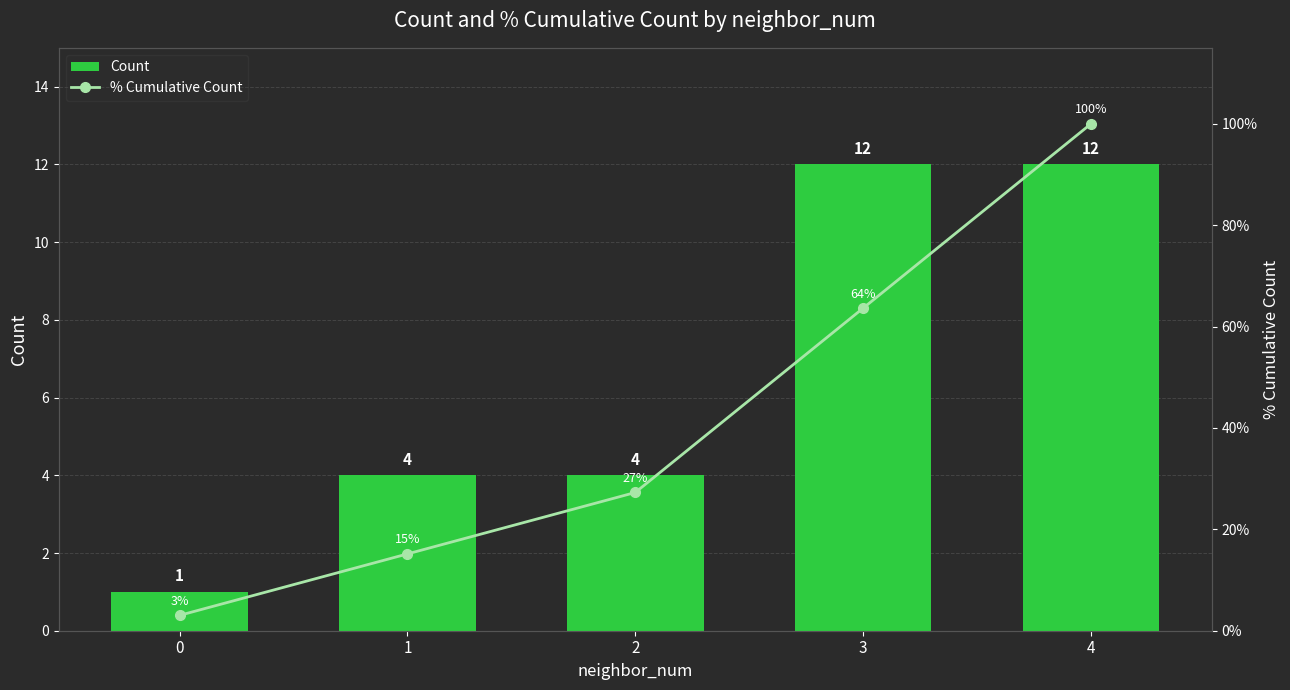

Reading left to right, extract all data points from this chart.

Count: 0=1.0	1=4.0	2=4.0	3=12.0	4=12.0
% Cumulative Count: 0=3.0	1=15.2	2=27.3	3=63.6	4=100.0